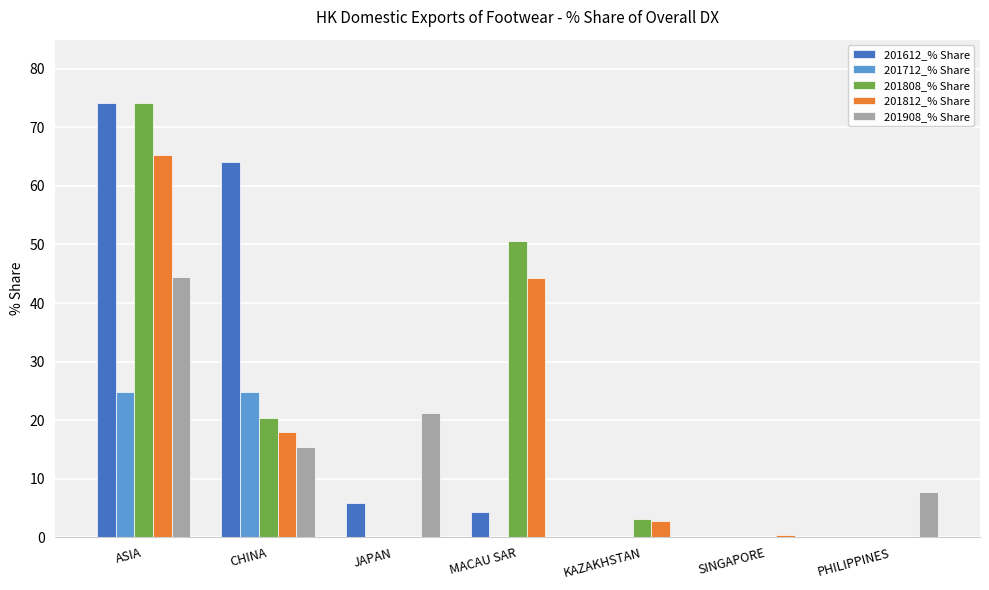

How many series are shown in this chart?

5